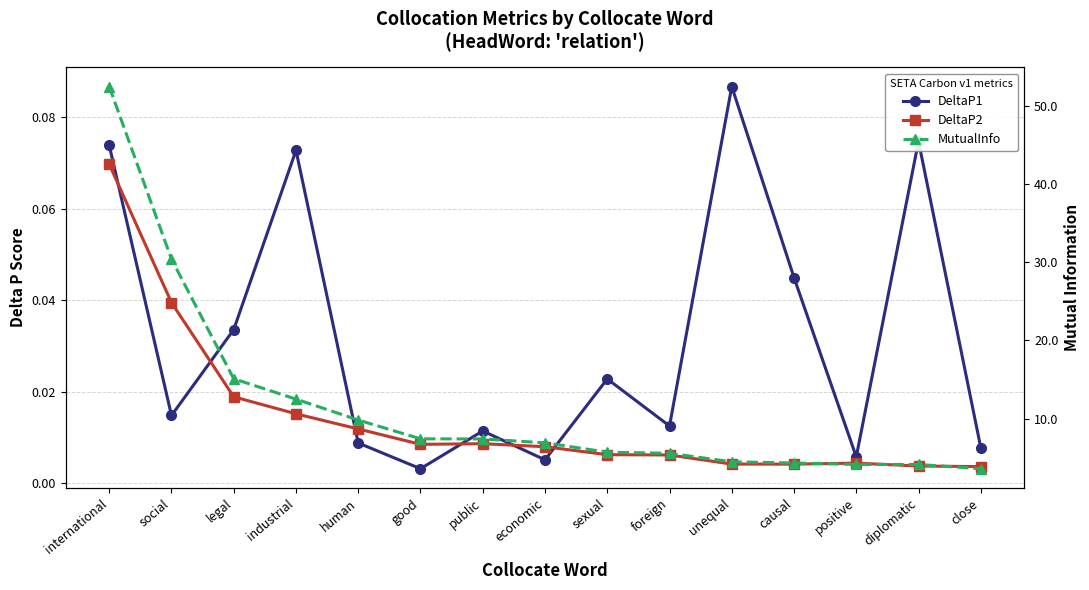

What is the average value of the MutualInfo series?

11.6